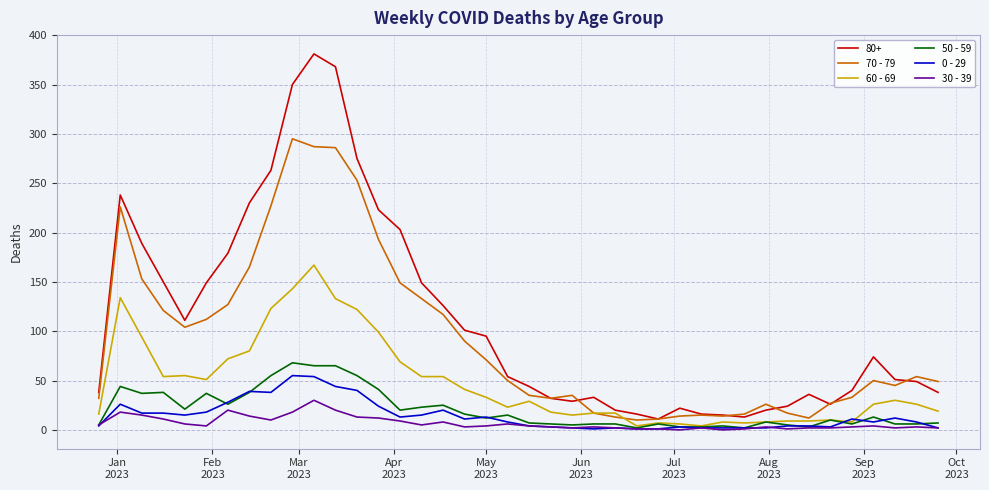

What is the sum of all 60 - 69 values?

1894